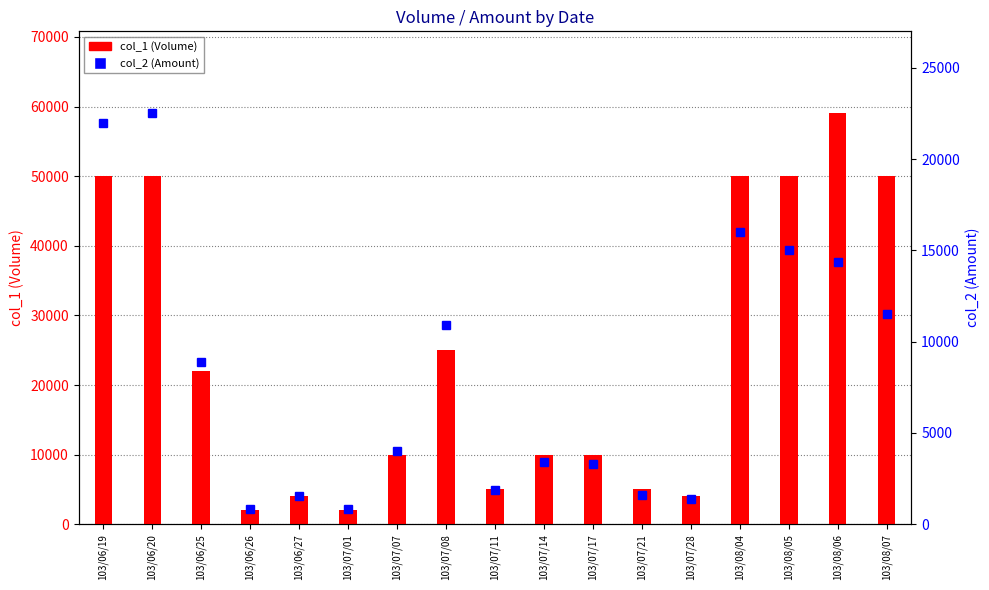

Is it true that col_2 (Amount) equals 1360 at 103/07/28?

True